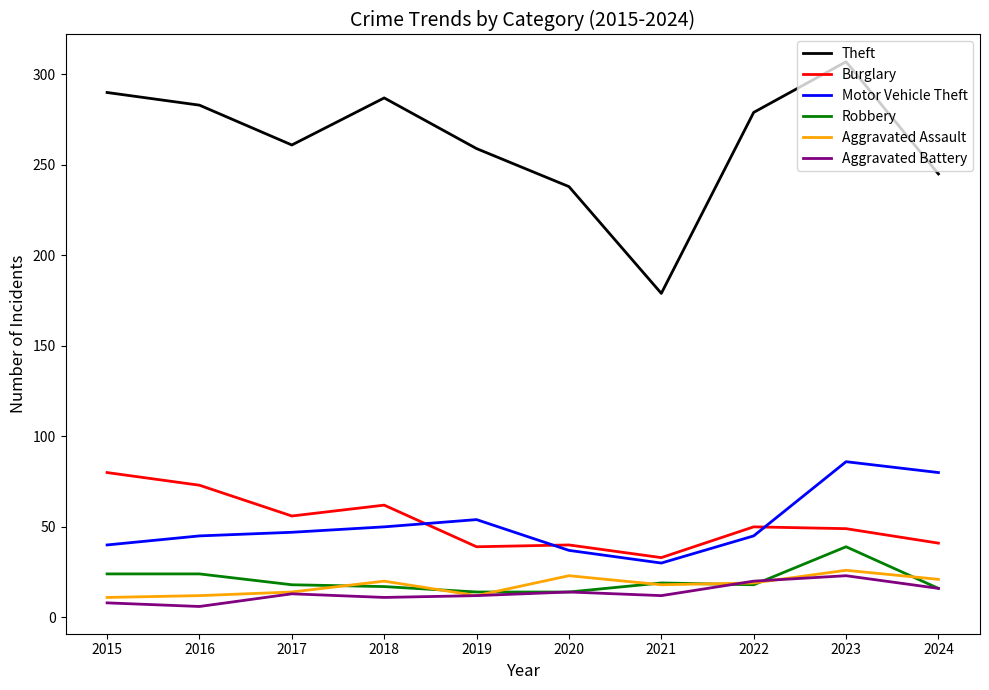

In Aggravated Battery, how many points are lower than both neighbors (excluding endpoints)?

3